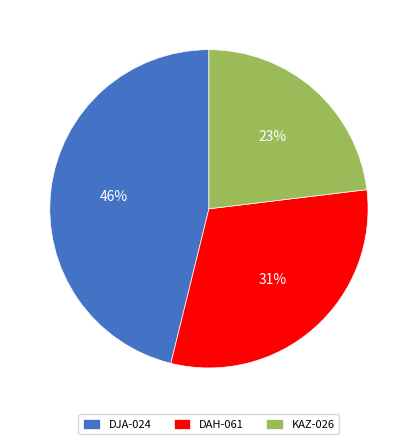

What percentage is the KAZ-026 slice, to the nearest percent?

23%